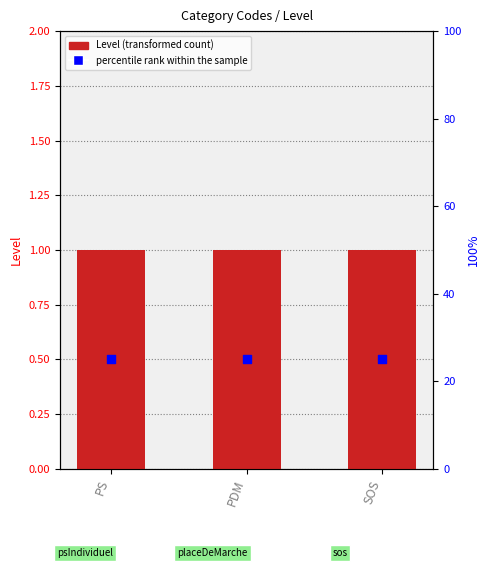

What is the total value across all series at PDM?

26